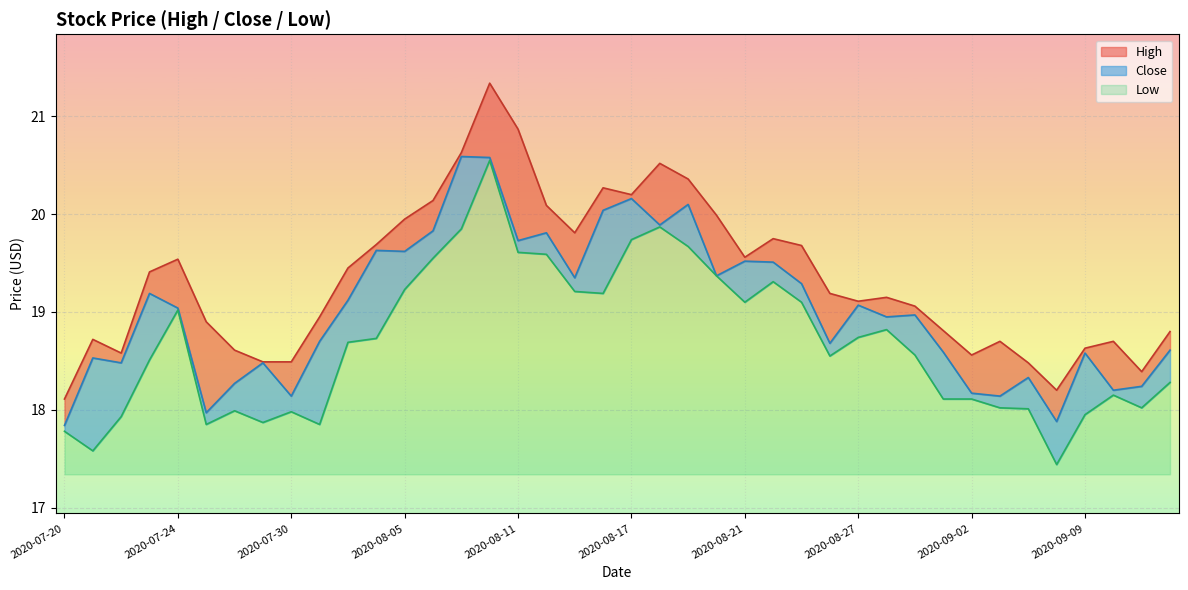

At which label is Close closest to 19?

2020-08-31